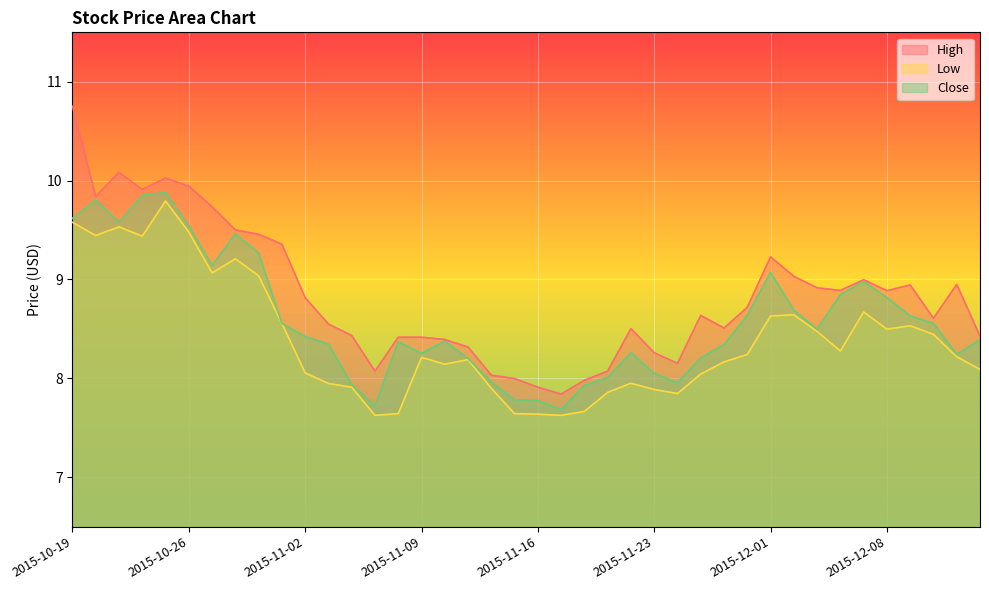

How many interior local valleys does the Close series have?

8